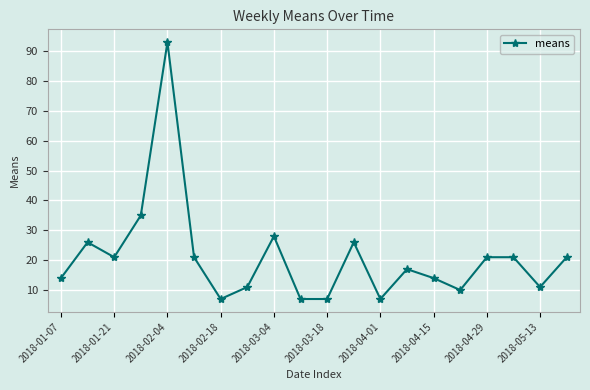

What is the value of the 12th point from the left?

26